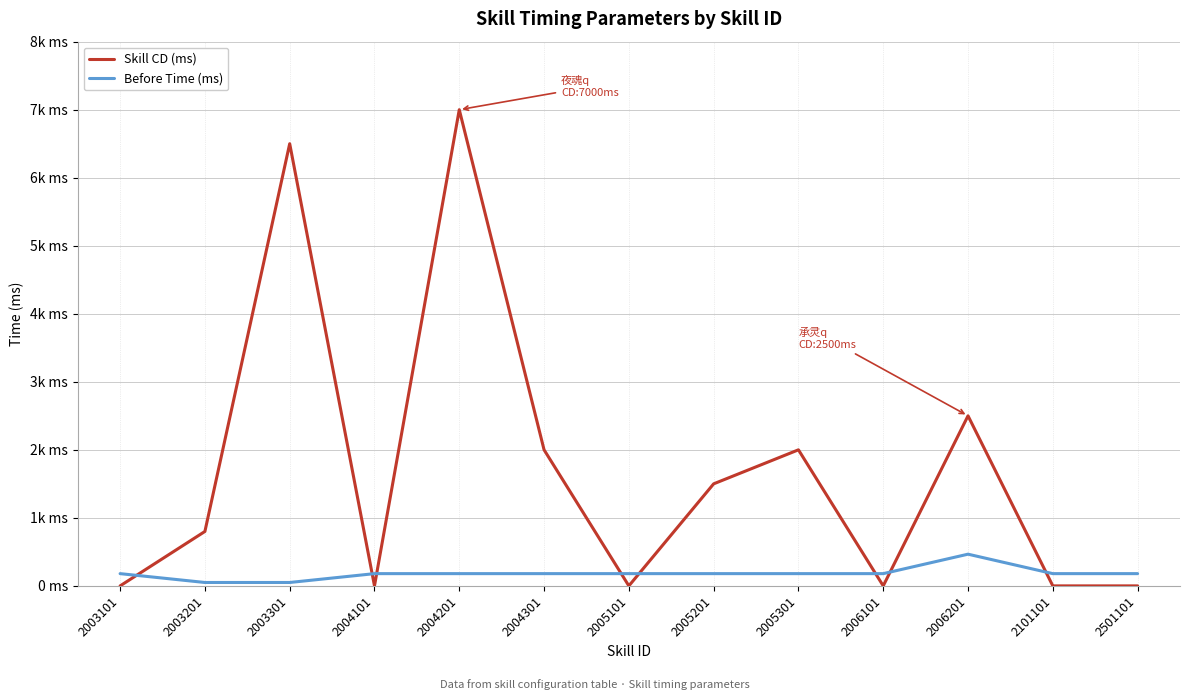

Does the chart display data point markers on the line(s)?

No